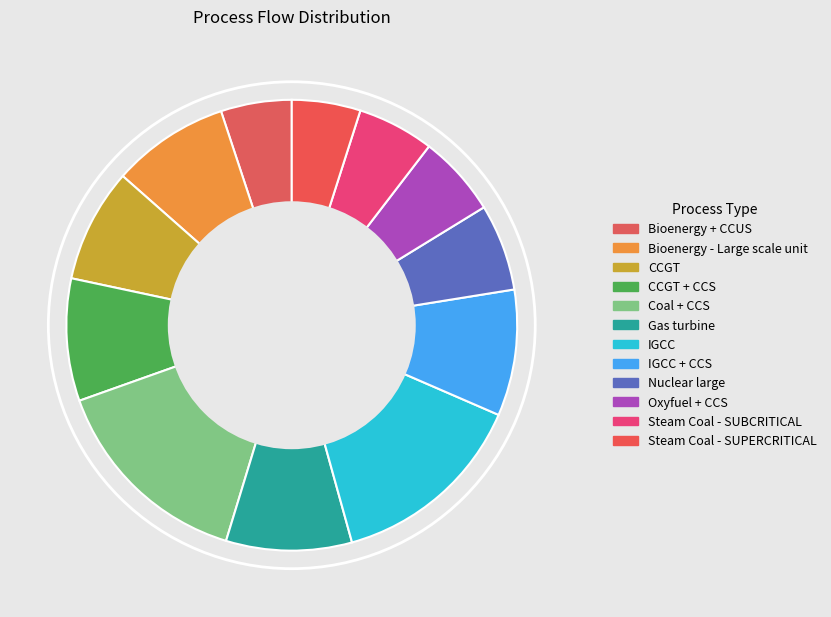

What is the total percentage of Steam Coal - SUBCRITICAL and Bioenergy - Large scale unit?

13.9%